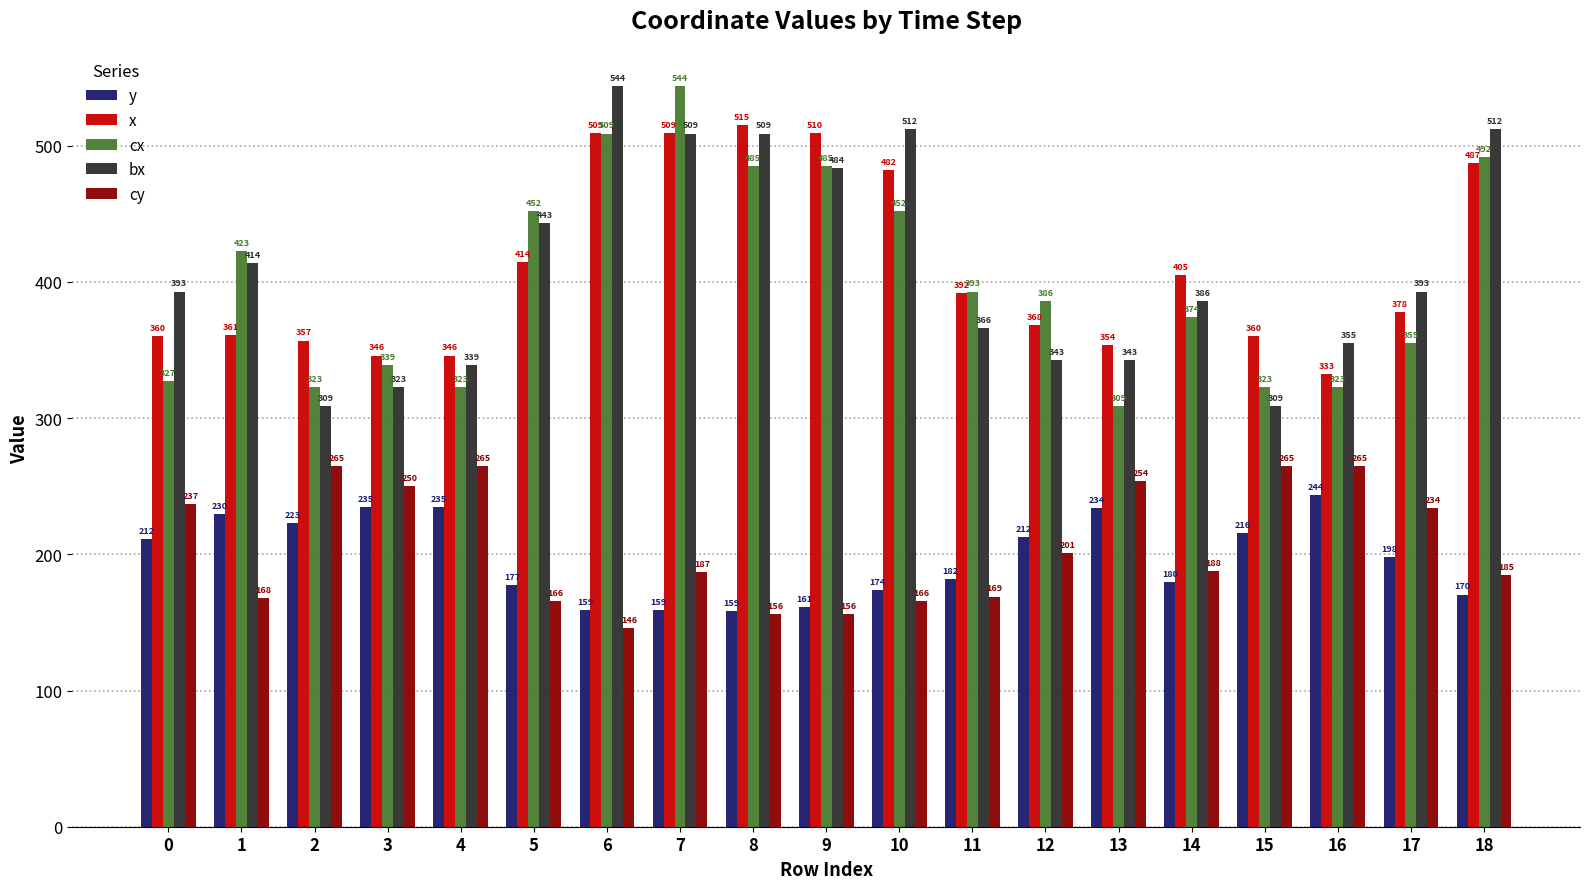

What is the minimum value for bx?

309.0